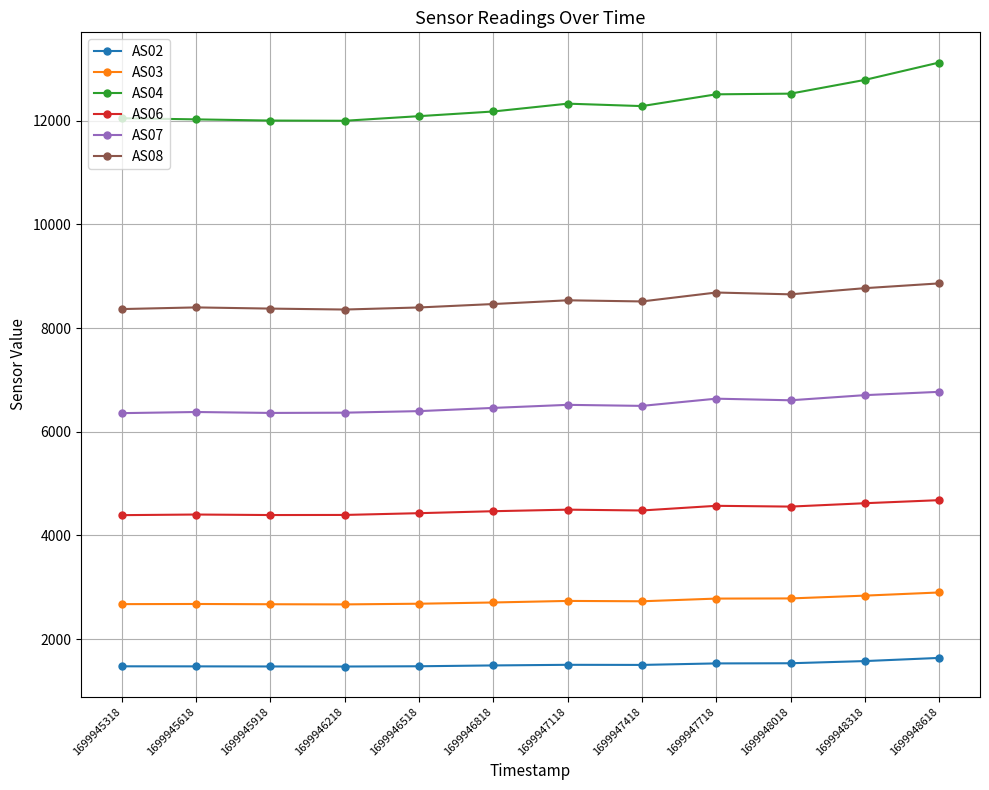

What is the minimum value shown in the chart?

1473